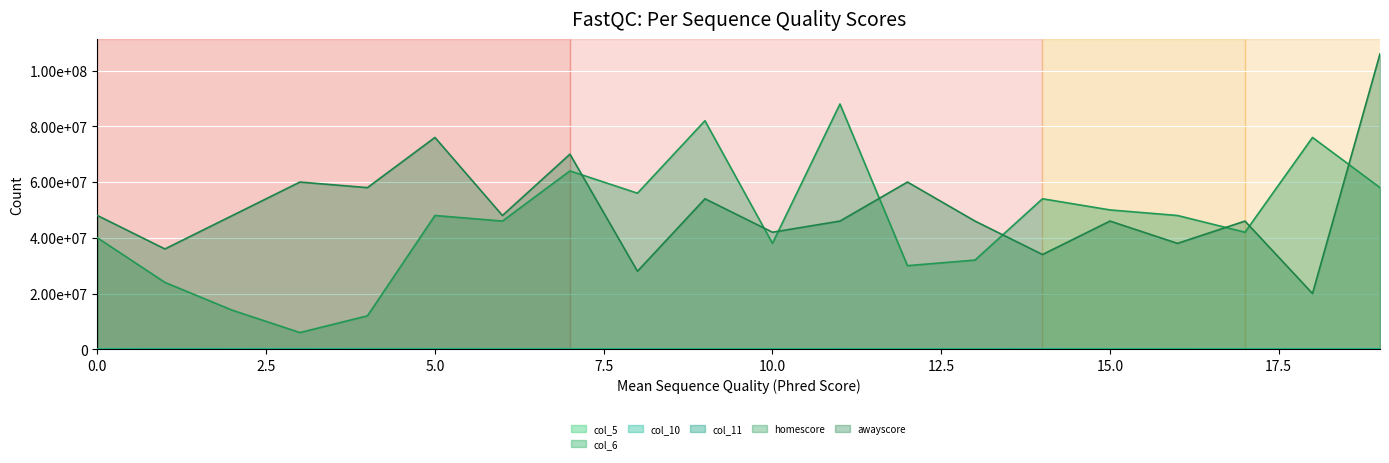

How many values in the col_5 series are below 51996?

10